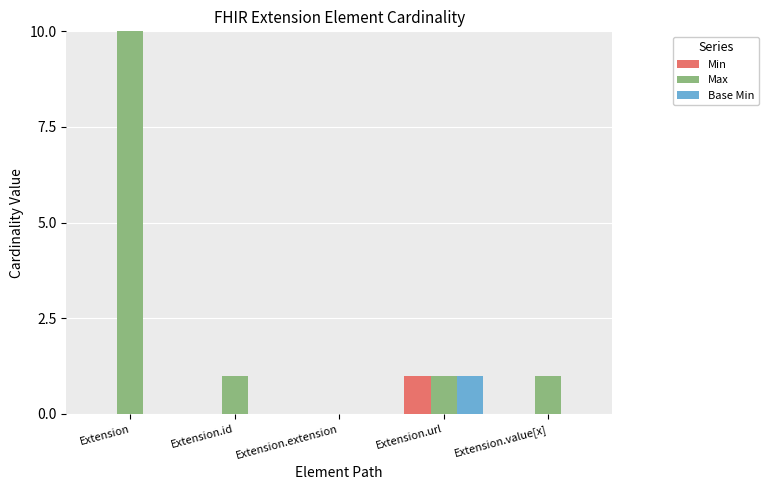

Count the number of data series in this chart.

3